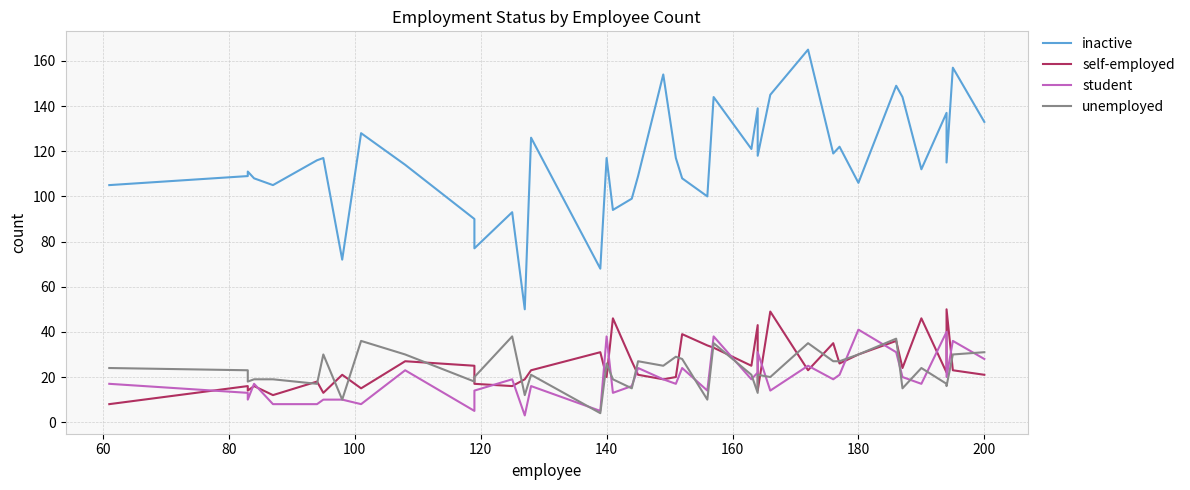

Between 160 and 32, which series saw the biggest shift?

student